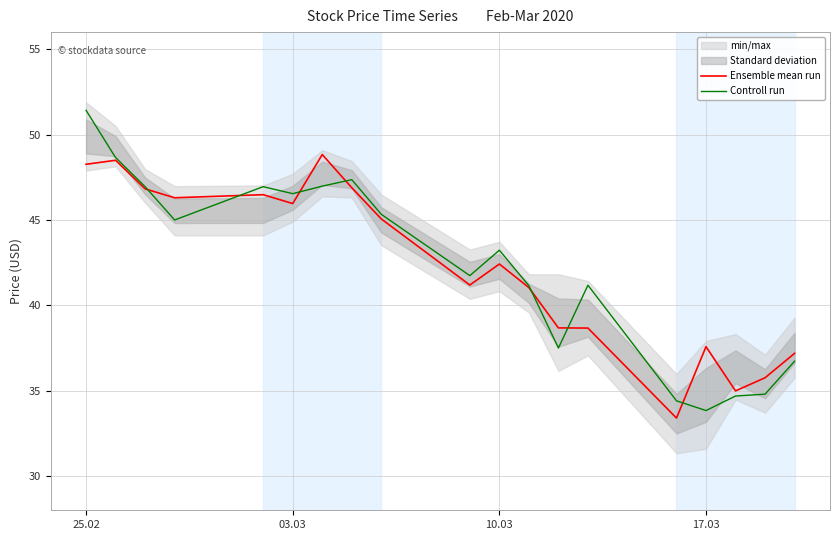

Is it true that Ensemble mean run equals 9.8 at 03.03?

False